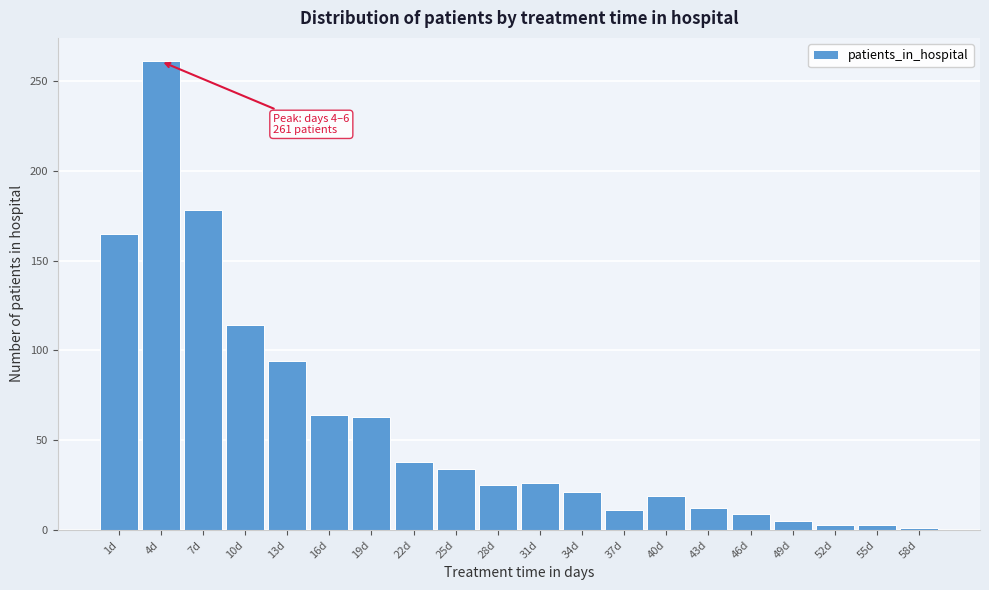

What is the difference between the maximum and minimum values?

260